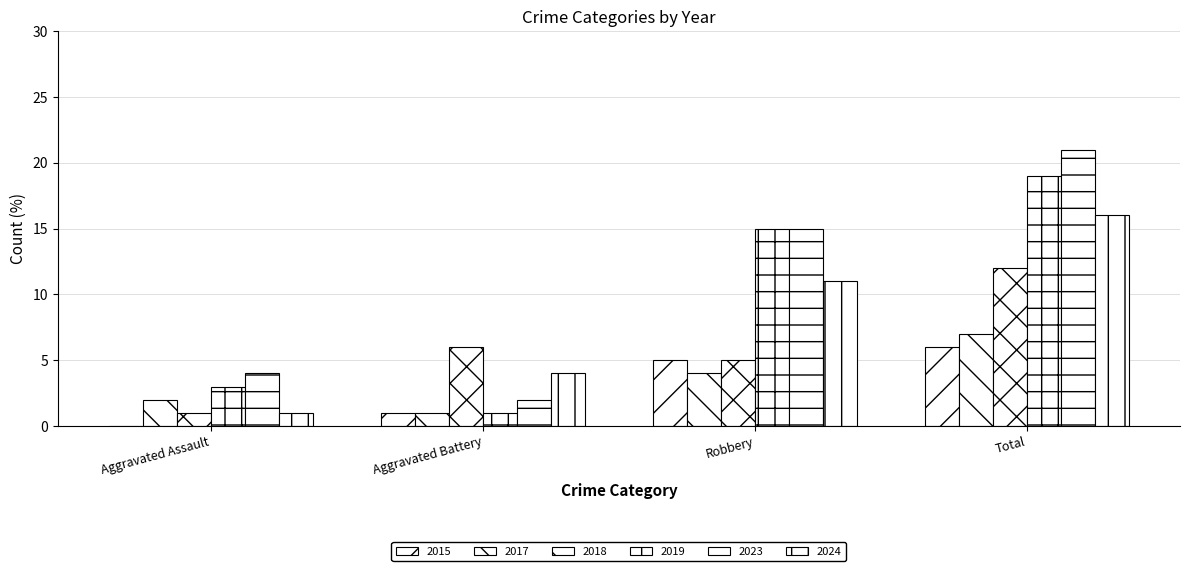

What is the sum of the 2018 values at Aggravated Battery and Robbery?

11